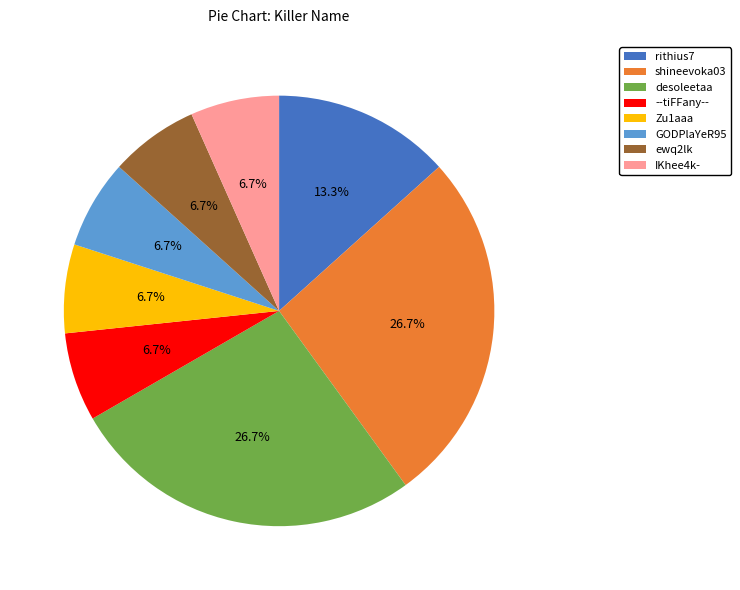

What percentage is the desoleetaa slice, to the nearest percent?

27%